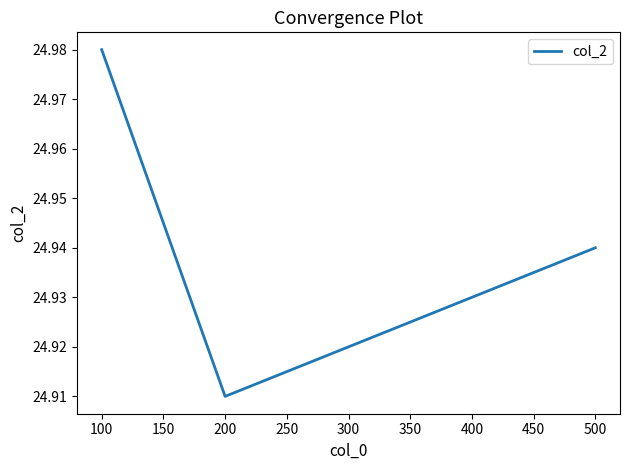

True or false: there are more than 1 points higher than both neighbors.

False